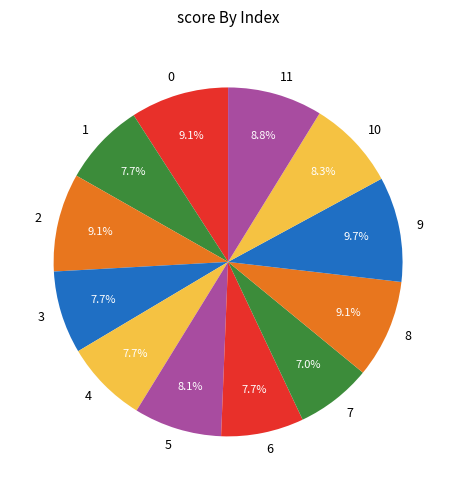

Which has a higher value, 1 or 9?

9